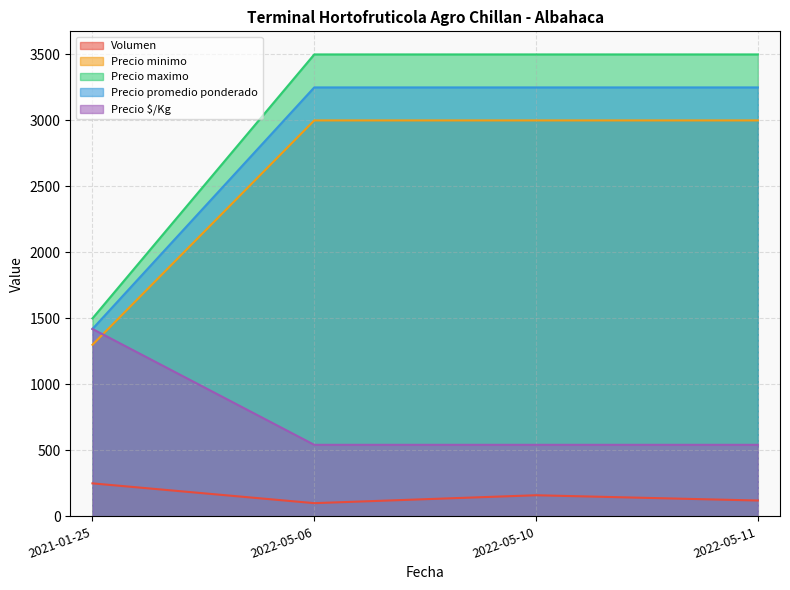

True or false: Precio $/Kg and Precio promedio ponderado cross at least once.

False